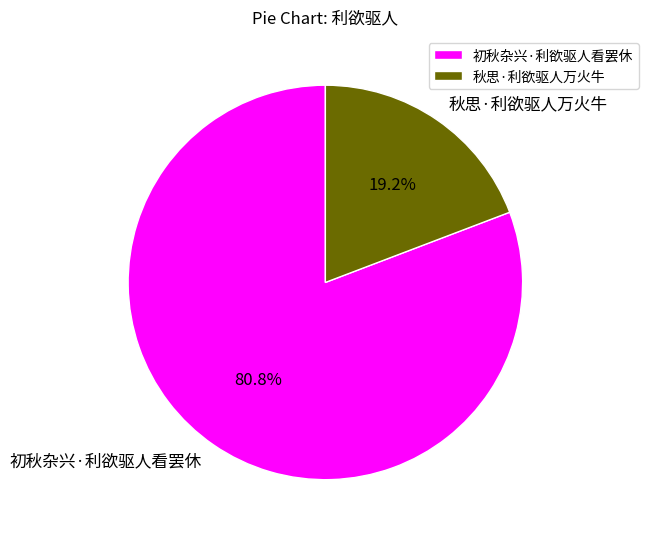

What percentage do 秋思·利欲驱人万火牛 and 初秋杂兴·利欲驱人看罢休 together represent?

100.0%